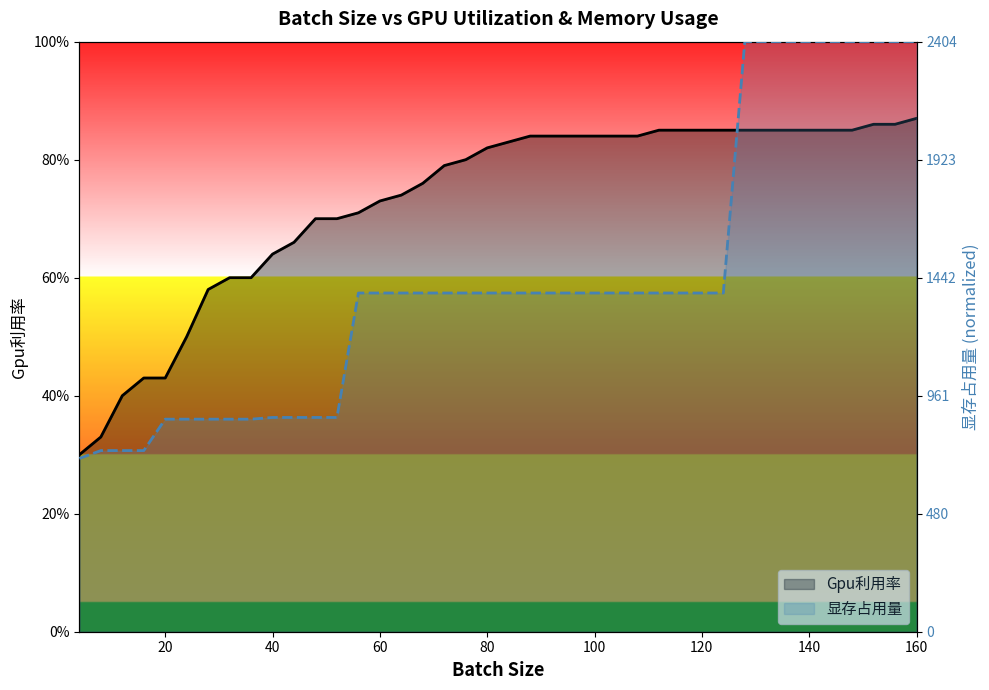

True or false: Gpu利用率 and 显存占用量 cross at least once.

True